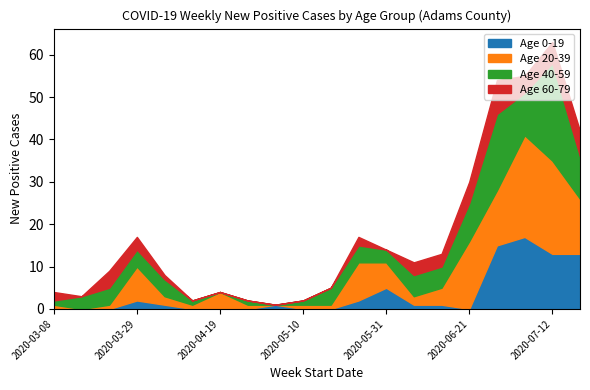

At which category does Age 60-79 reach its first local valley?

2020-03-15